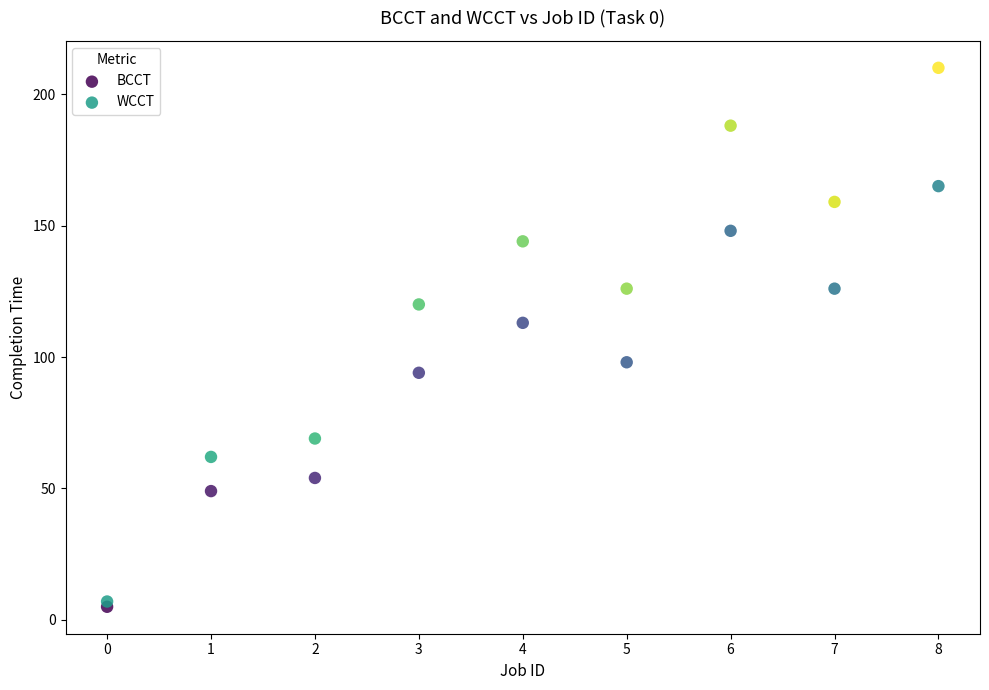

In the WCCT series, what Y value is closest to 108?

120